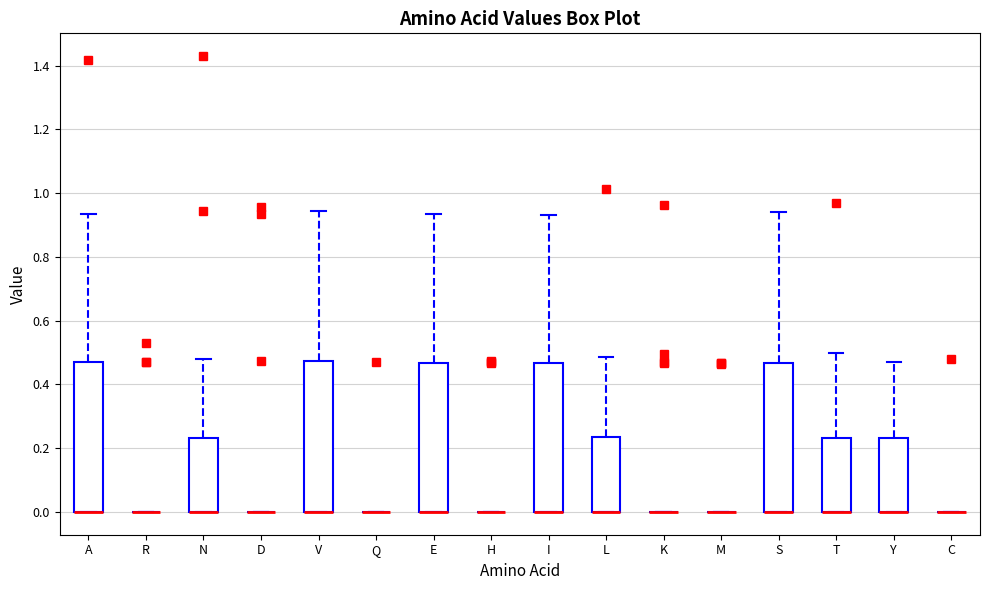

Reading left to right, transcribe this box plot: for each box, give where its median line is, the range the box spans, and where its two whiskers end, as read against the y-axis. The values are not printed on the chart, so give them approximately, as read against the axis.

A: median 0.00 (drawn on the box's lower edge), box 0.00 to 0.48, whiskers 0.00 to 0.94
R: box collapsed to a line at 0.00, whiskers 0.00 to 0.00
N: median 0.00 (drawn on the box's lower edge), box 0.00 to 0.24, whiskers 0.00 to 0.48
D: box collapsed to a line at 0.00, whiskers 0.00 to 0.00
V: median 0.00 (drawn on the box's lower edge), box 0.00 to 0.48, whiskers 0.00 to 0.94
Q: box collapsed to a line at 0.00, whiskers 0.00 to 0.00
E: median 0.00 (drawn on the box's lower edge), box 0.00 to 0.46, whiskers 0.00 to 0.94
H: box collapsed to a line at 0.00, whiskers 0.00 to 0.00
I: median 0.00 (drawn on the box's lower edge), box 0.00 to 0.46, whiskers 0.00 to 0.94
L: median 0.00 (drawn on the box's lower edge), box 0.00 to 0.24, whiskers 0.00 to 0.48
K: box collapsed to a line at 0.00, whiskers 0.00 to 0.00
M: box collapsed to a line at 0.00, whiskers 0.00 to 0.00
S: median 0.00 (drawn on the box's lower edge), box 0.00 to 0.46, whiskers 0.00 to 0.94
T: median 0.00 (drawn on the box's lower edge), box 0.00 to 0.24, whiskers 0.00 to 0.50
Y: median 0.00 (drawn on the box's lower edge), box 0.00 to 0.24, whiskers 0.00 to 0.48
C: box collapsed to a line at 0.00, whiskers 0.00 to 0.00